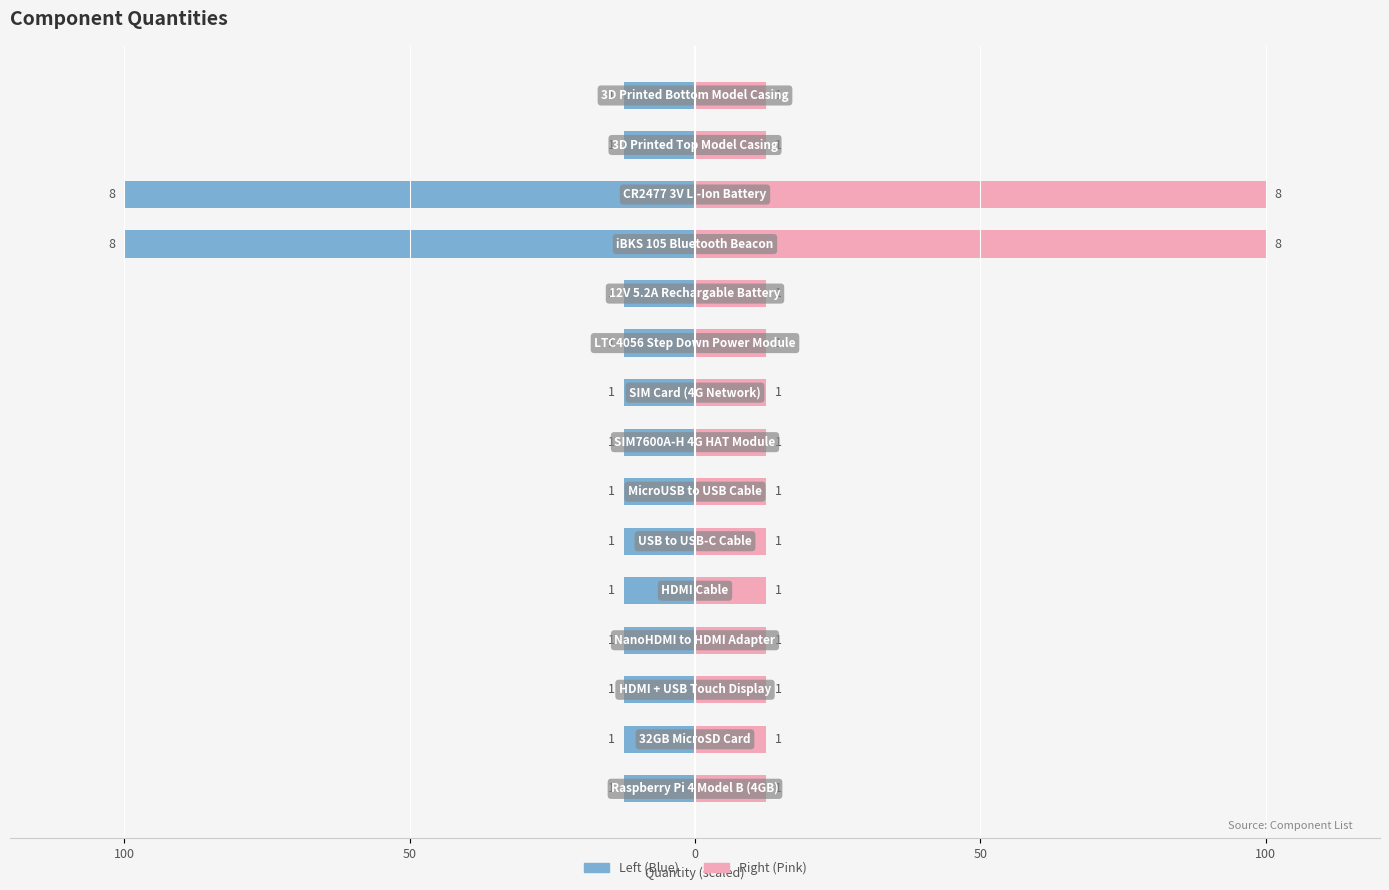

Rank the series by their maximum value, from lowest to highest.

Amount (Left), Amount (Right)